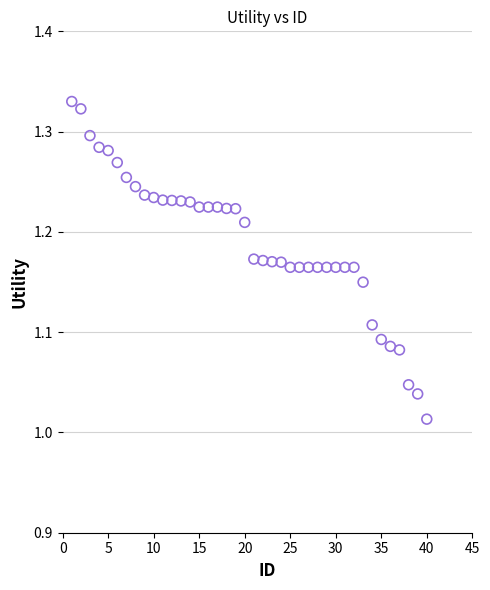

What is the range of X values (max minus min)?

39.0